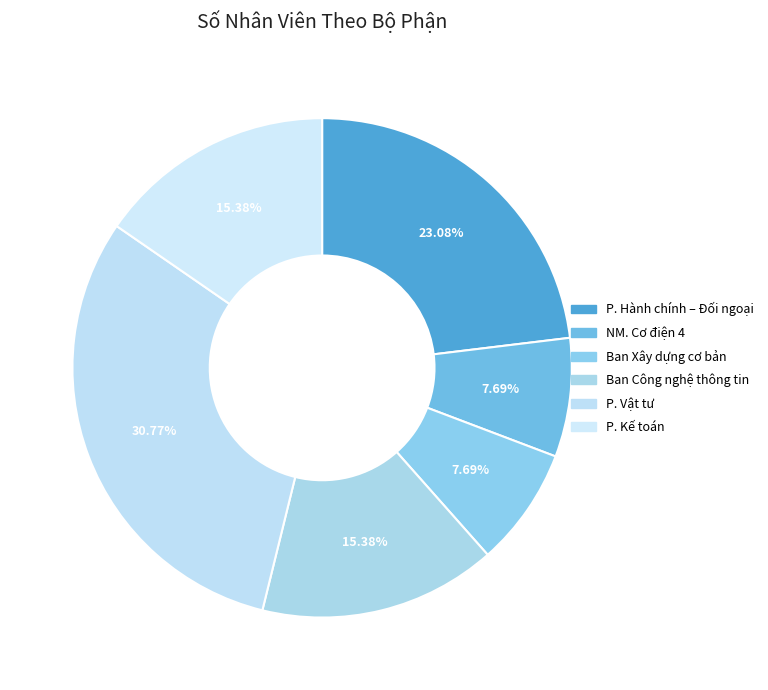

How many segments does this pie chart have?

6